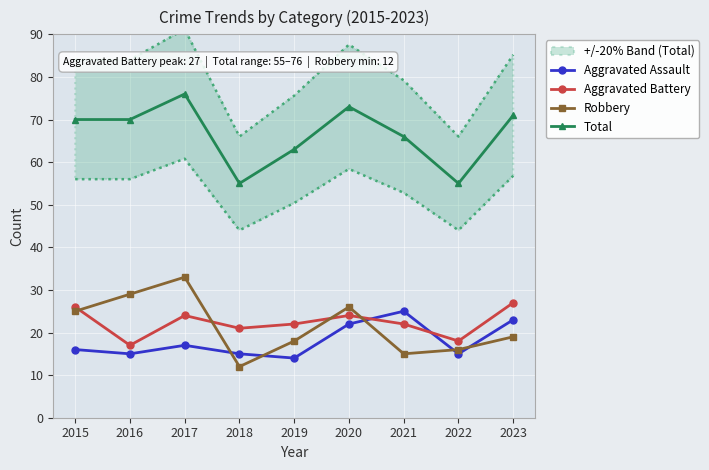

What is the average value of the Aggravated Battery series?

22